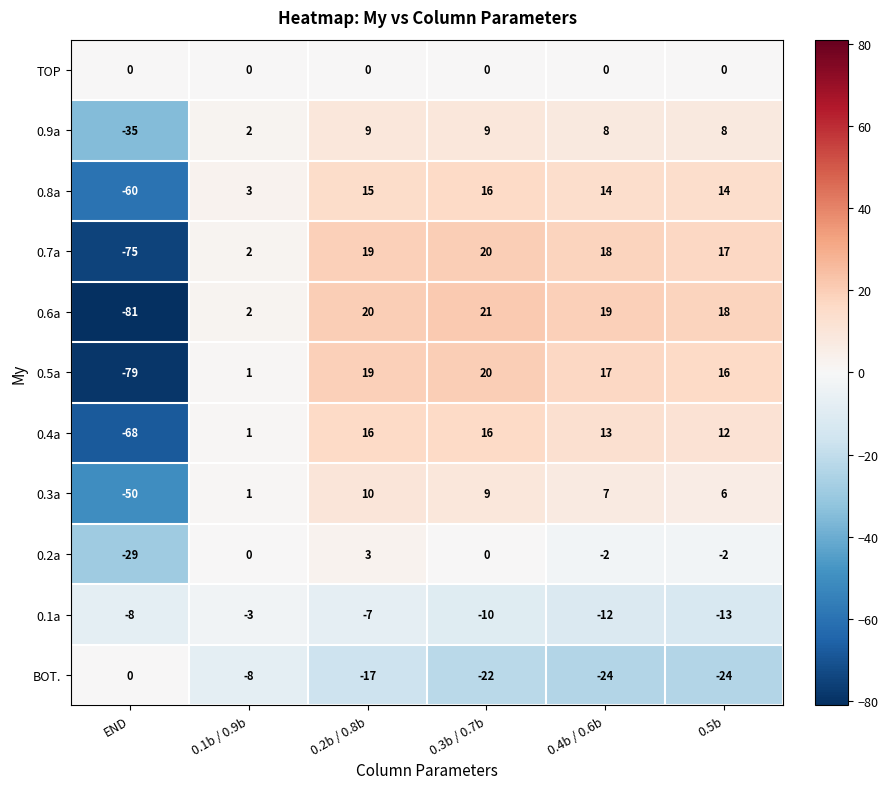

What is the sum of the 0.6a values at 0.3b / 0.7b and 0.4b / 0.6b?

40